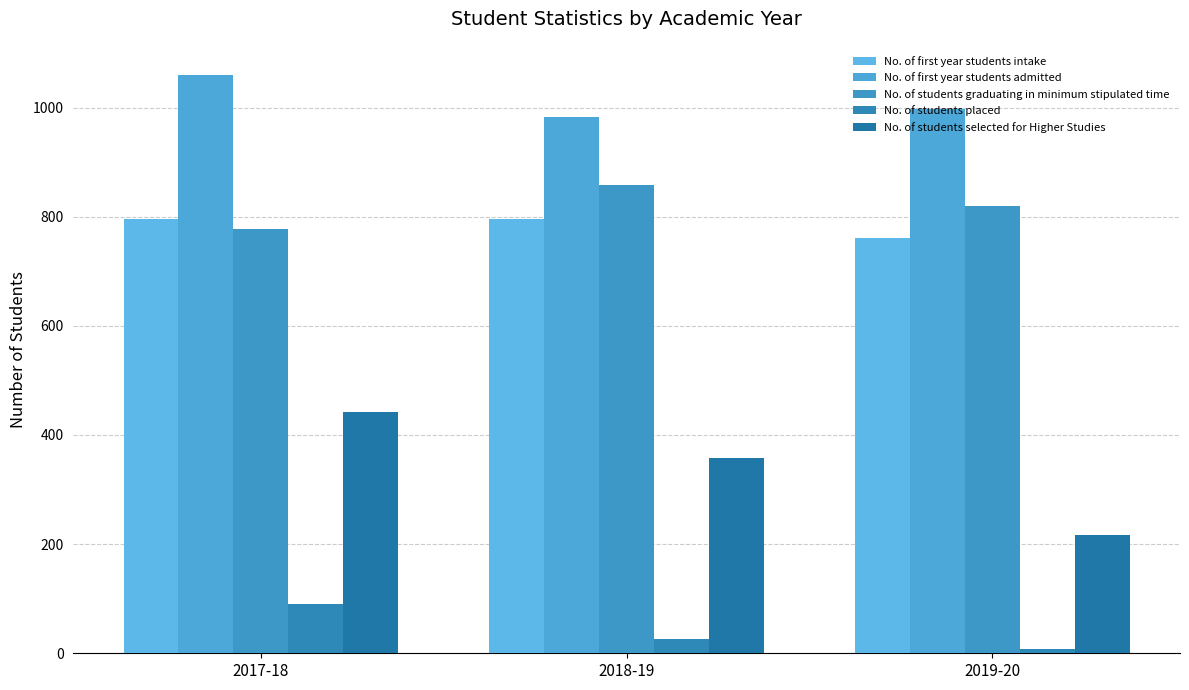

Between 2018-19 and 2019-20, which series saw the biggest shift?

No. of students selected for Higher Studies